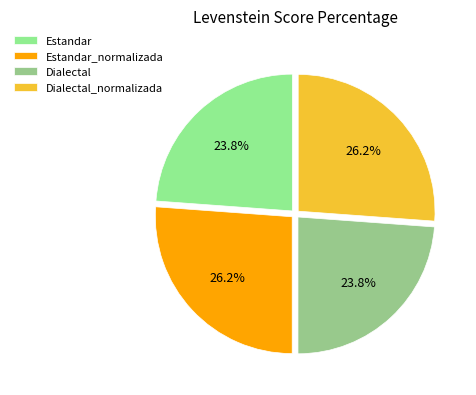

How many slices are in this pie chart?

4